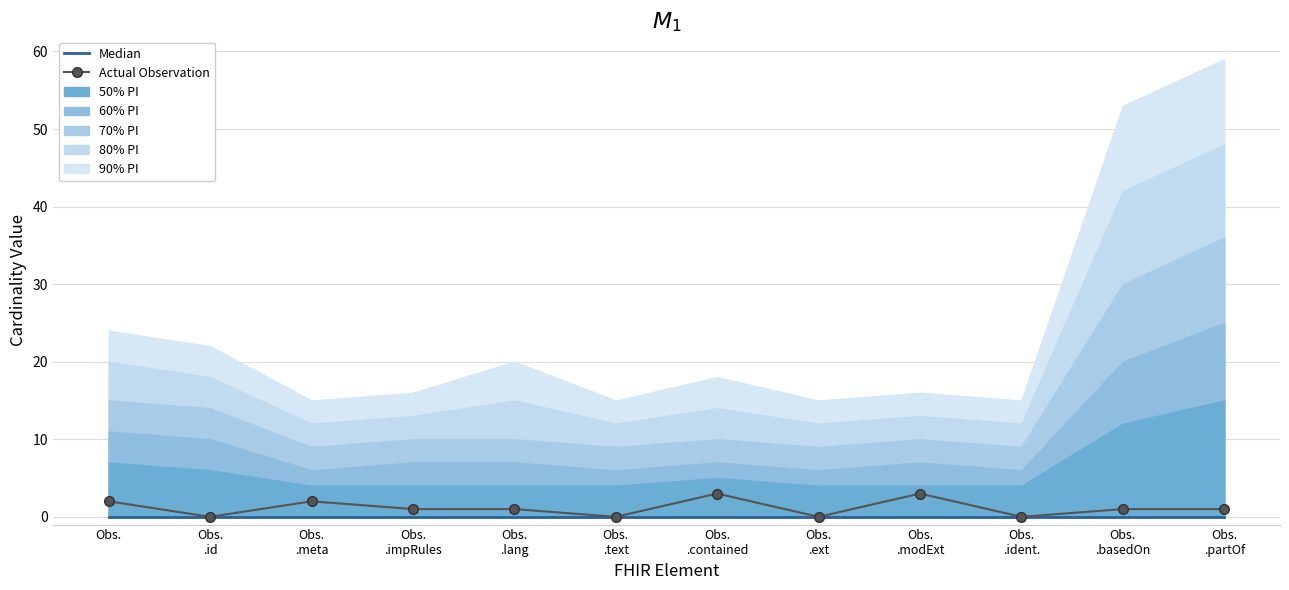

What is the label of the 5th point from the right?

Obs.
.ext